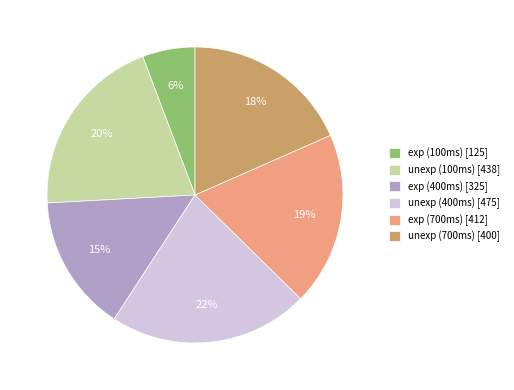

Between unexp (400ms) and exp (400ms), which is larger?

unexp (400ms)